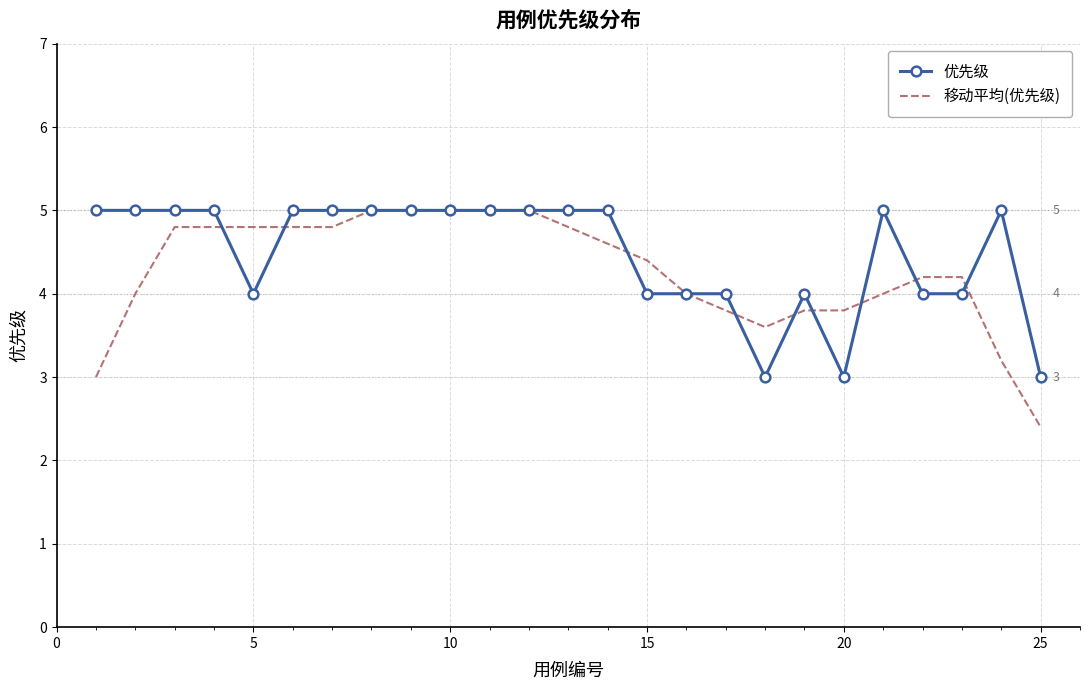

What is the average value of the 优先级 series?

4.5